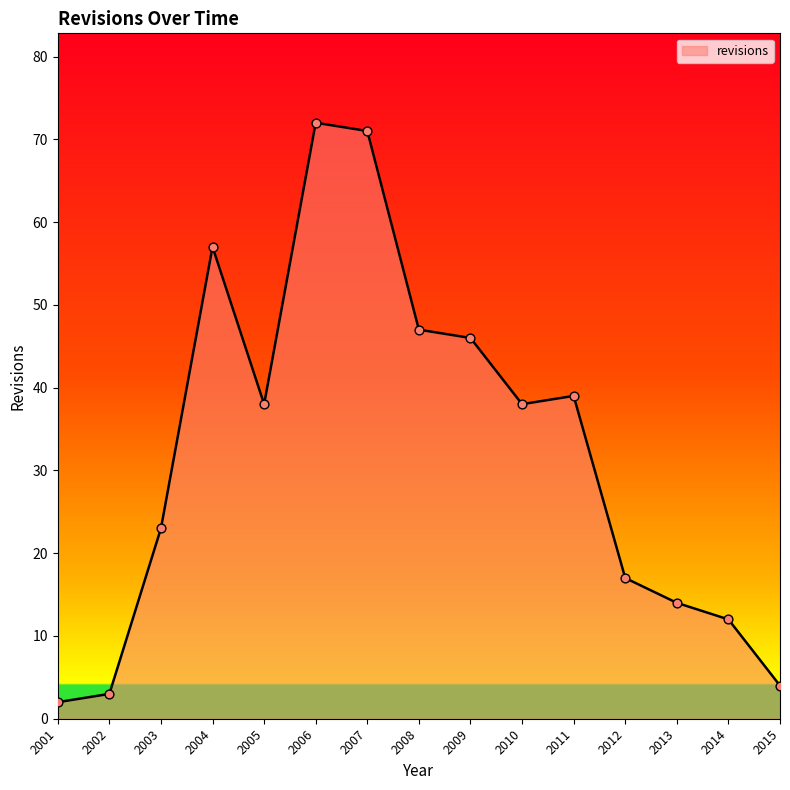

Between 2012 and 2007, which is larger?

2007